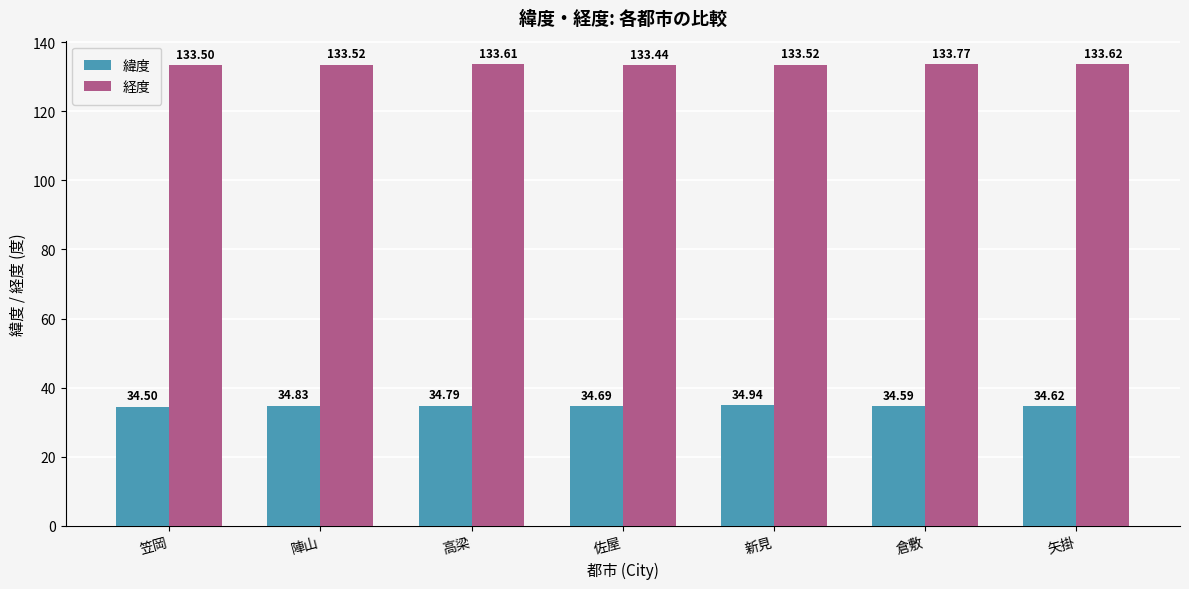

Where is 緯度 nearest to the value 34?

笠岡